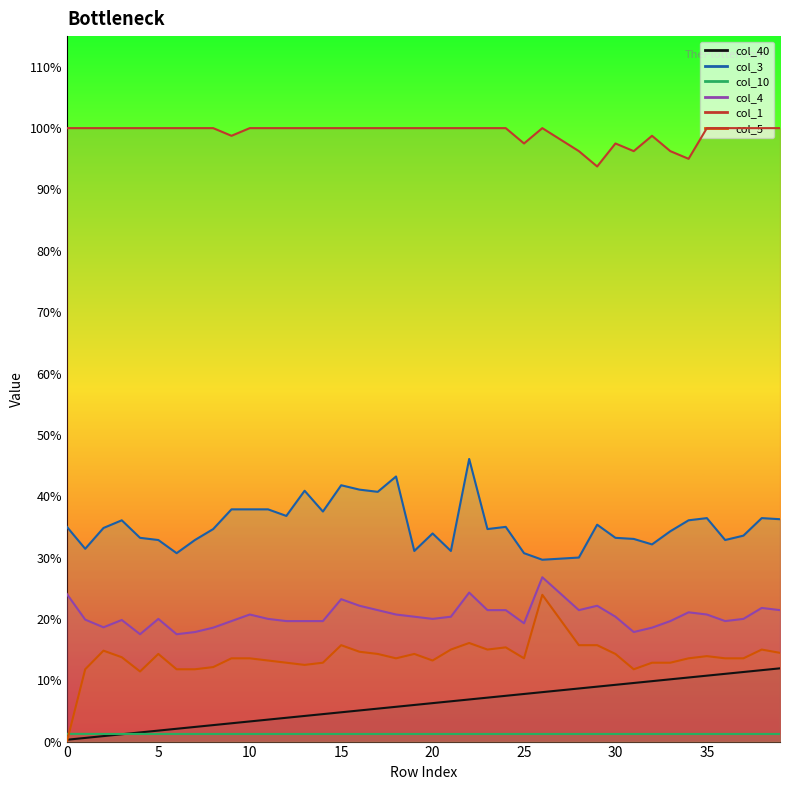

What is the difference between the maximum and minimum values in the col_40 series?

0.1